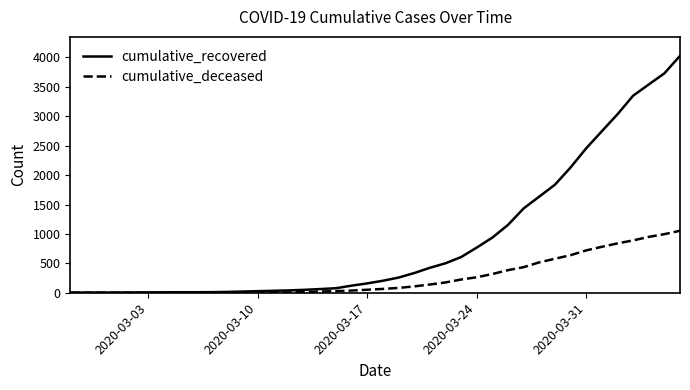

What is the maximum value for cumulative_deceased?

1054